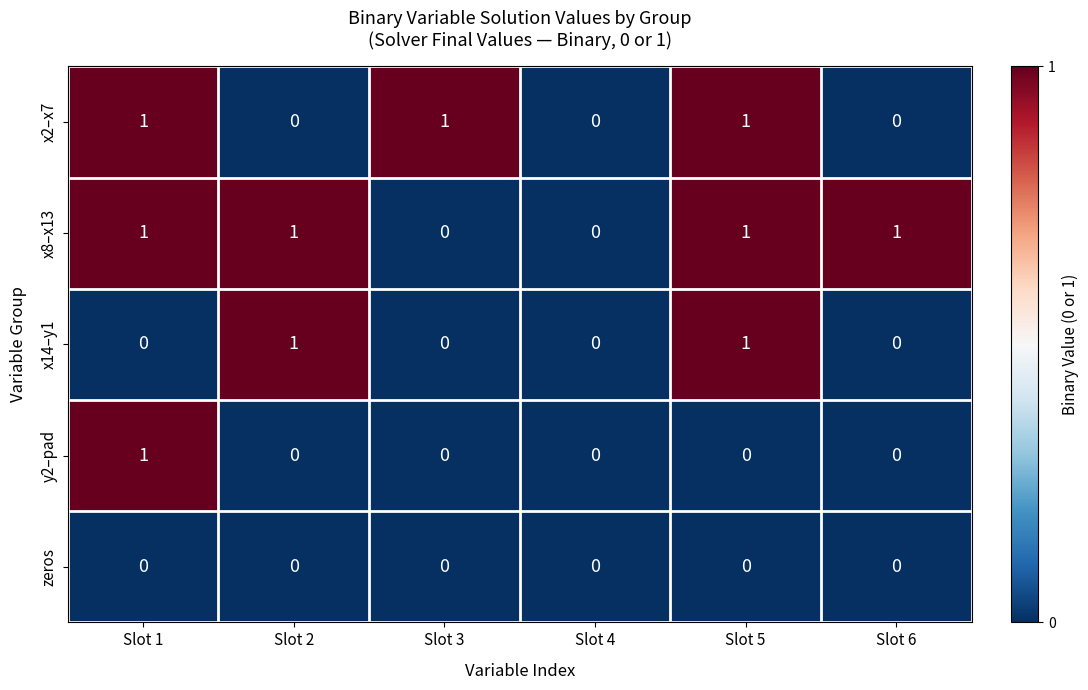

Which series has the largest total across all categories?

x8–x13